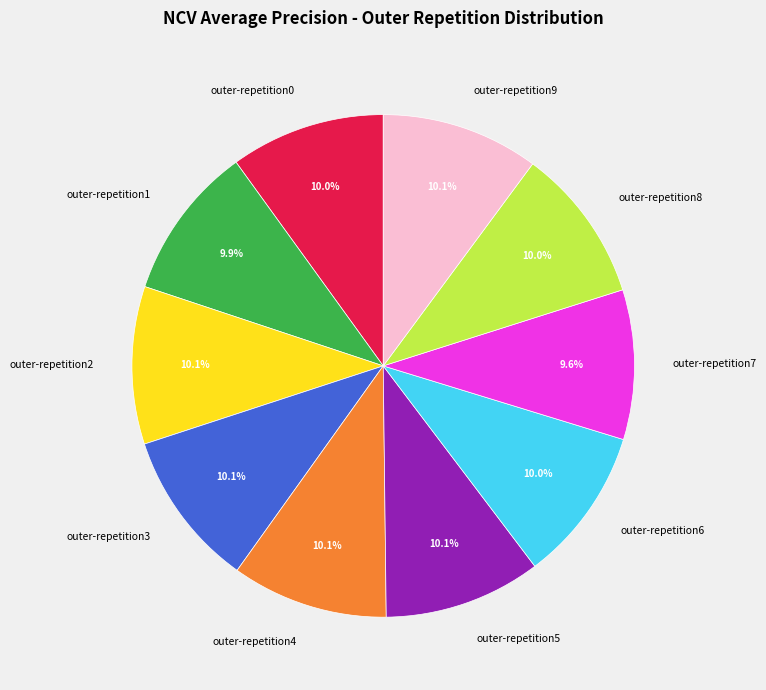

True or false: outer-repetition0 accounts for 1% of the total.

False